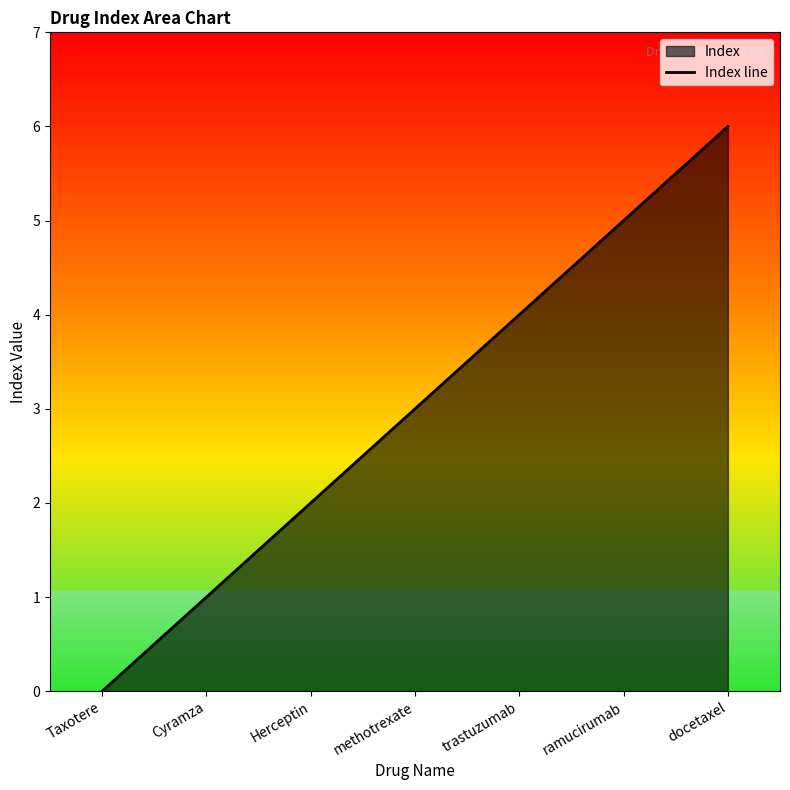

What is the difference between the maximum and minimum values?

6